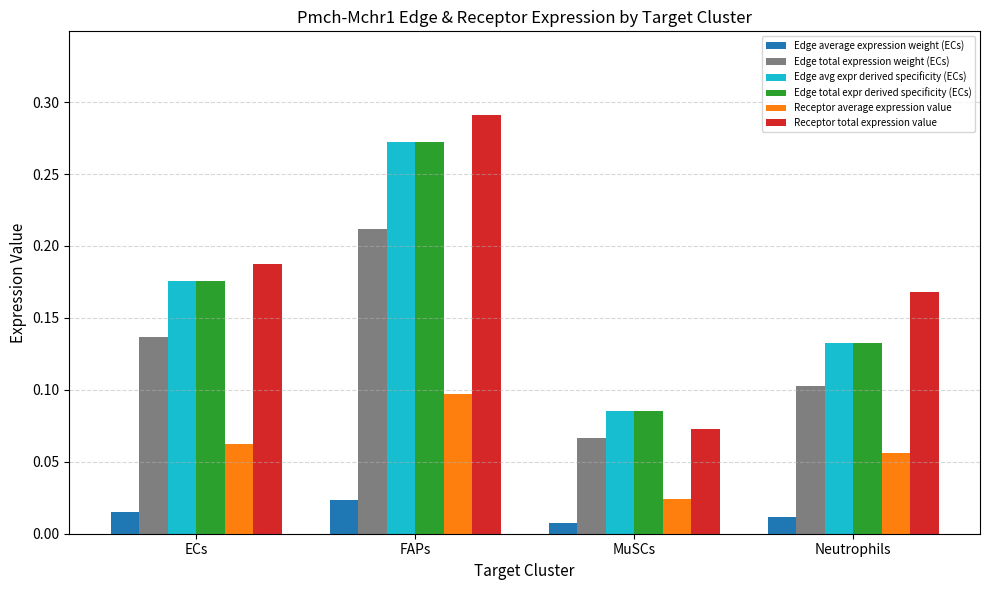

Between ECs and MuSCs, which series saw the biggest shift?

Receptor total expression value